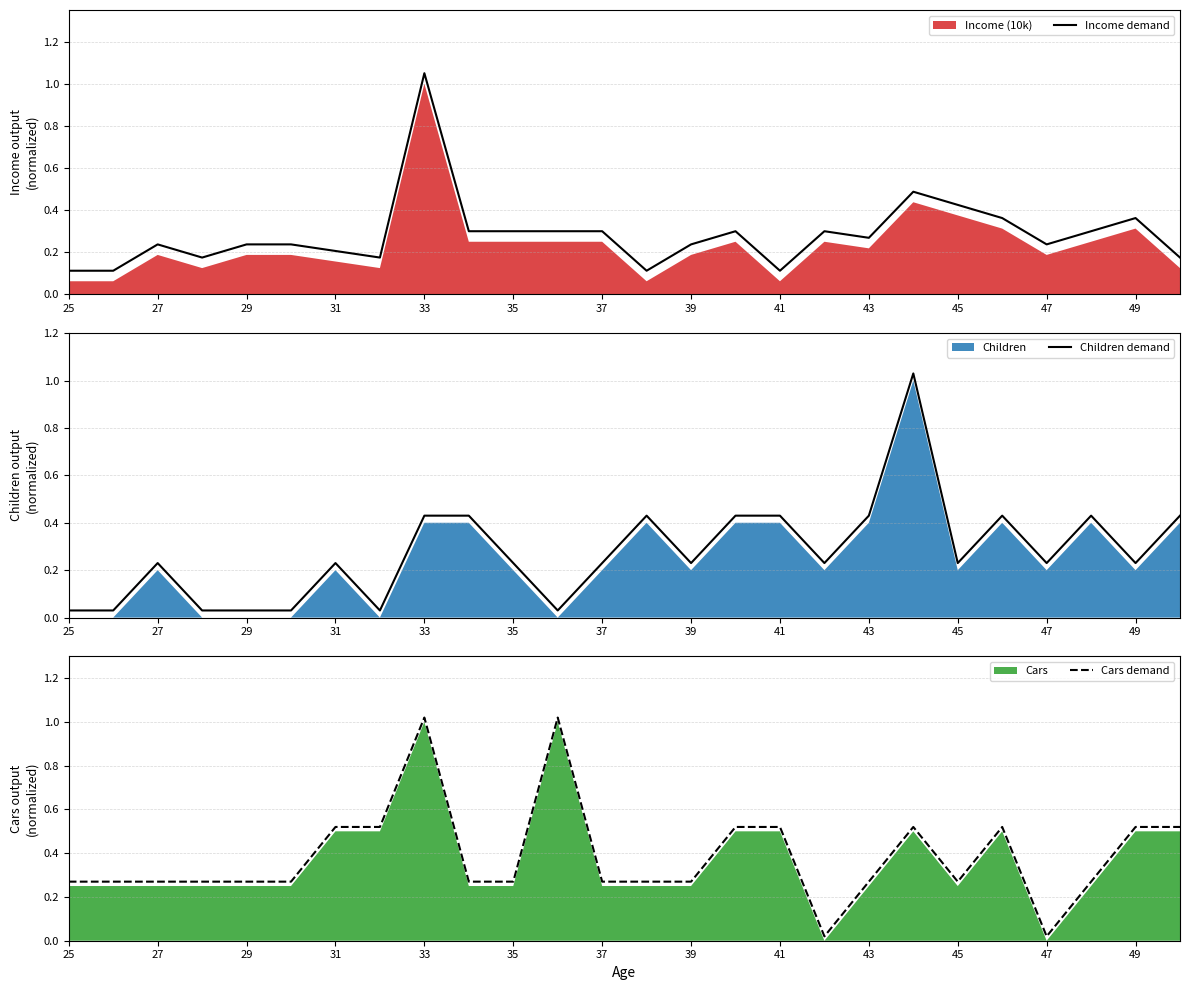

True or false: Income demand has a value of 0.1 at 39.

False